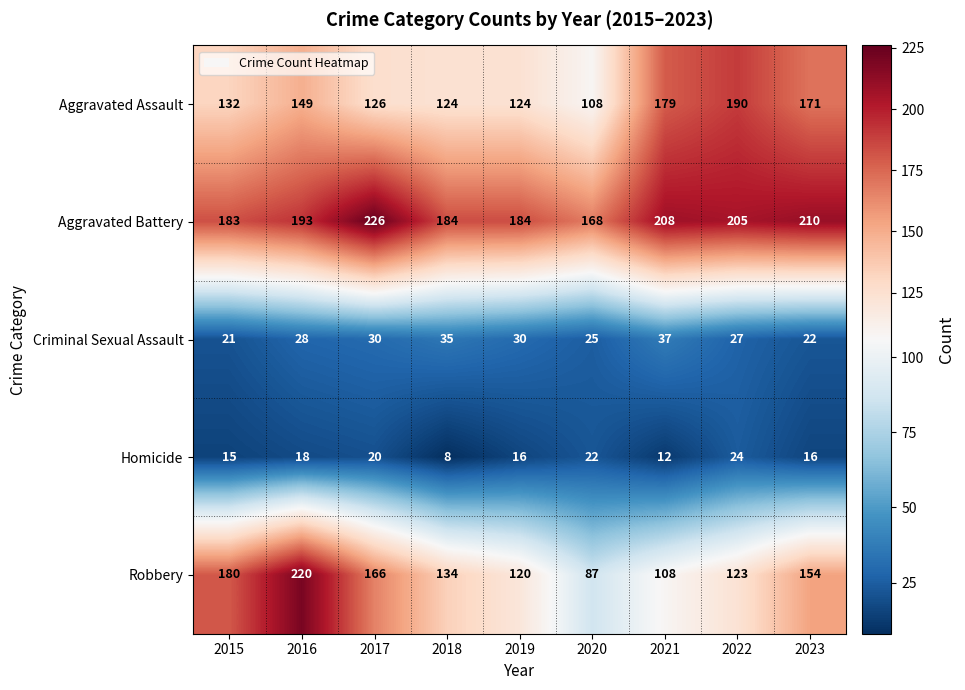

At which label does Homicide reach its minimum?

2018